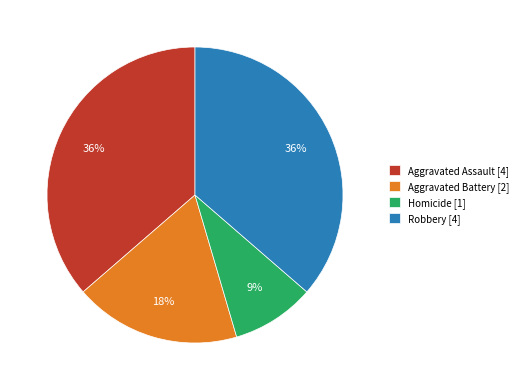

Do Aggravated Battery and Aggravated Assault together represent more than half of the pie?

Yes